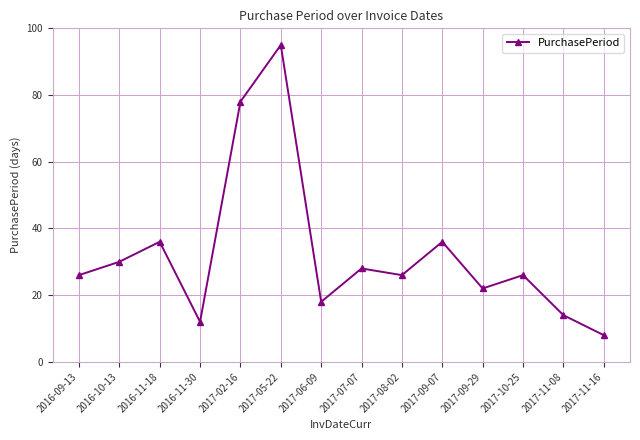

Is it true that the value at 2016-10-13 is 30?

True